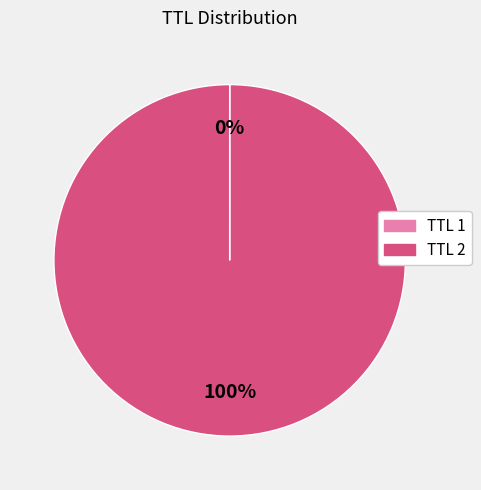

Is it true that TTL 2 is 100% of the pie?

True